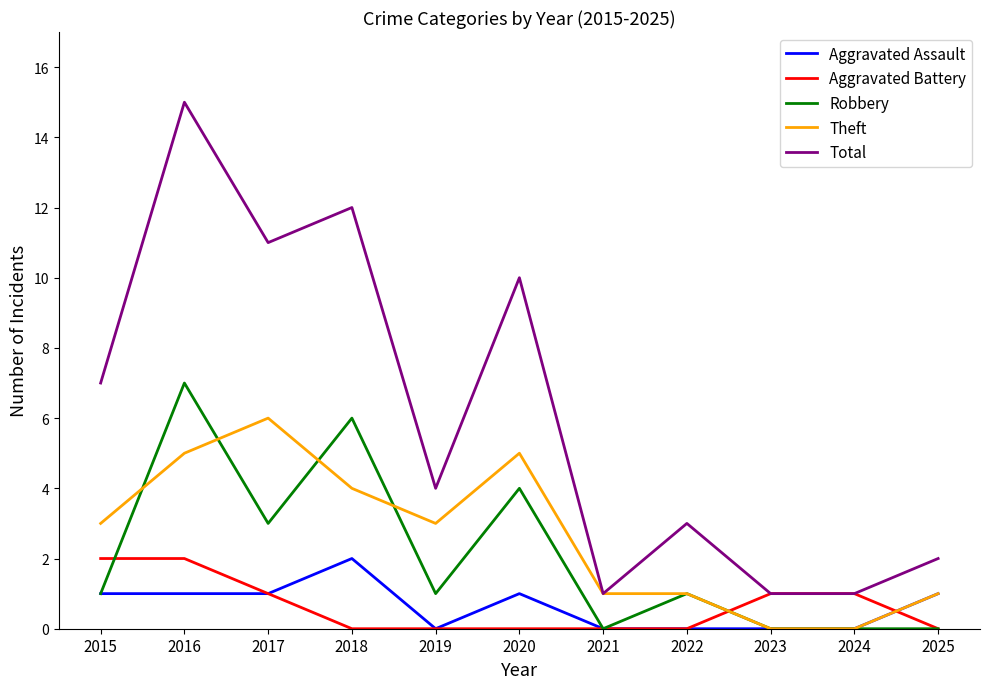

What is the difference between the highest and lowest values at 2022?

3